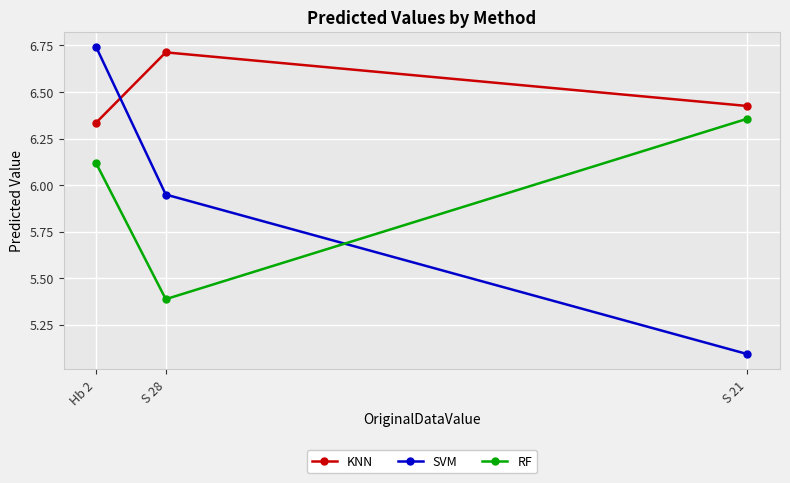

At how many categories does at least one series exceed 5?

3